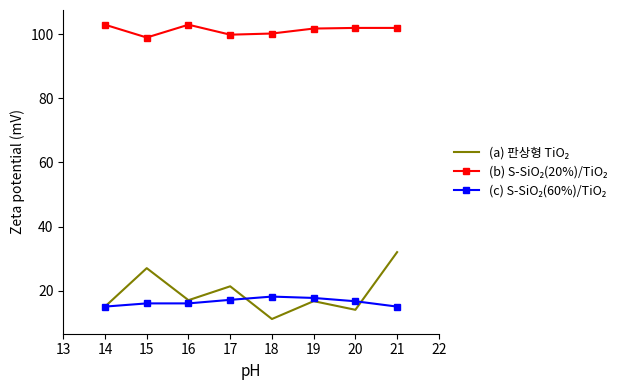

What is the total value across all series at 18?

129.5